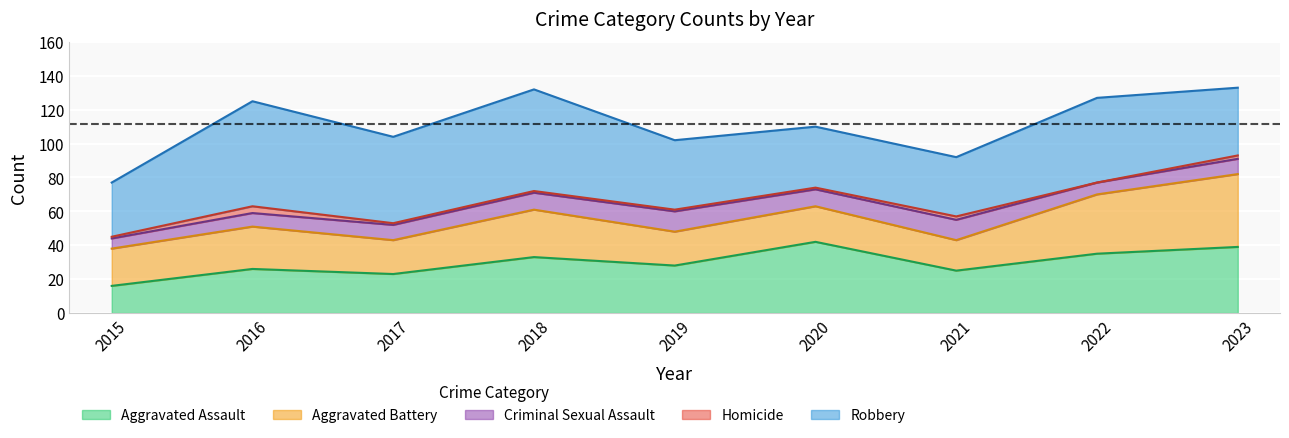

What is the value of the Aggravated Assault point at the 1st from the left?

16